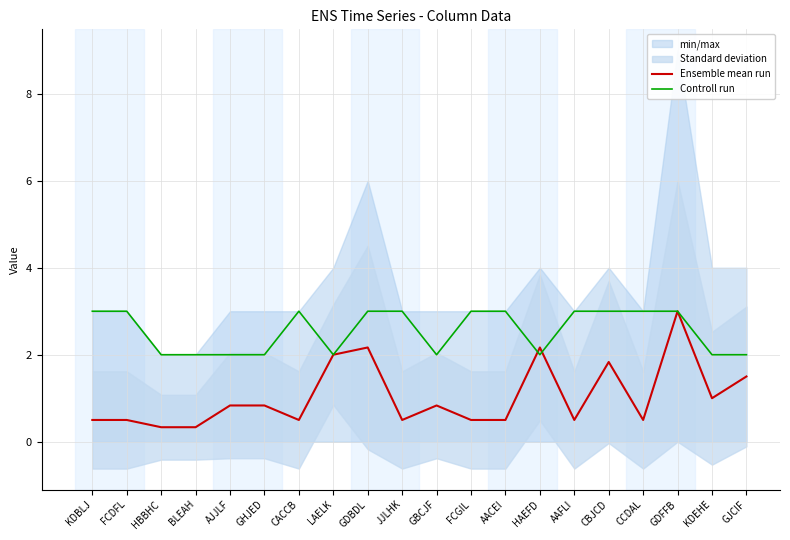

List the series in order of their overall mean, highest first.

Controll run, Ensemble mean run